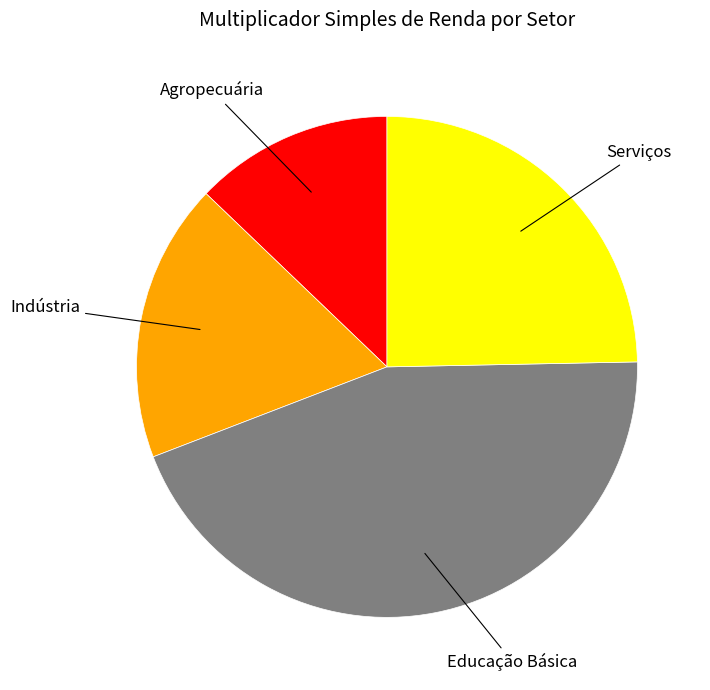

Is there a majority slice in this chart?

No